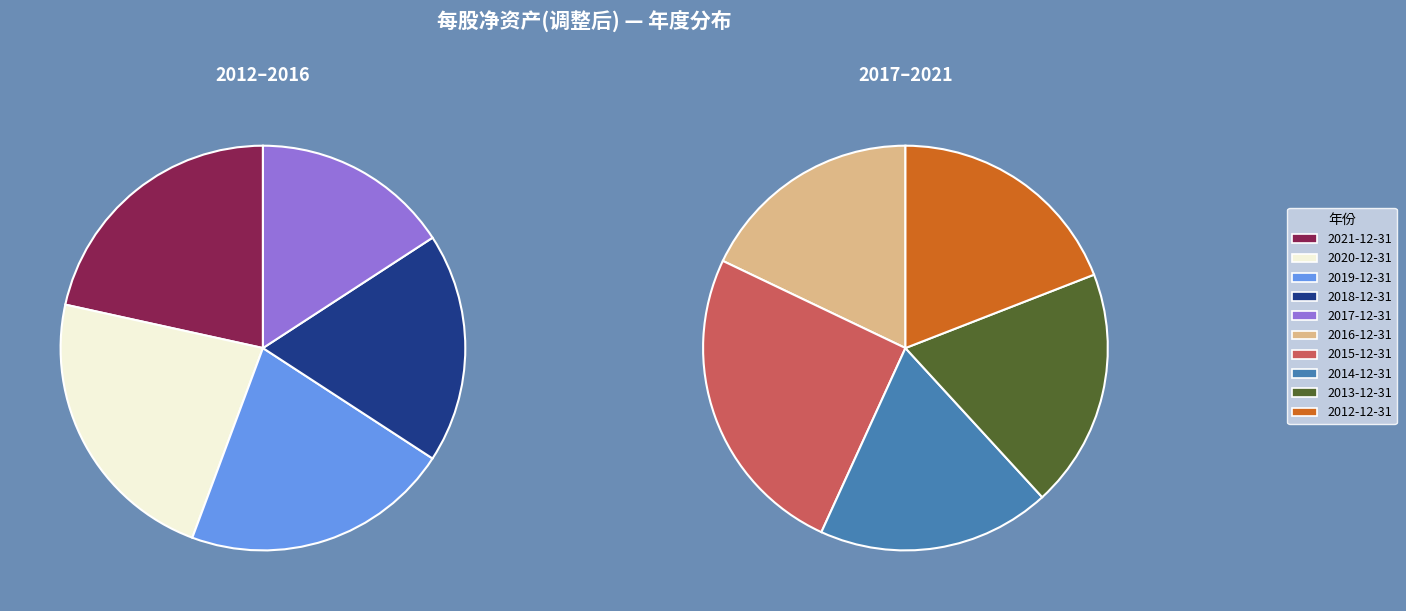

Between 2014-12-31 and 2020-12-31, which is larger?

2020-12-31